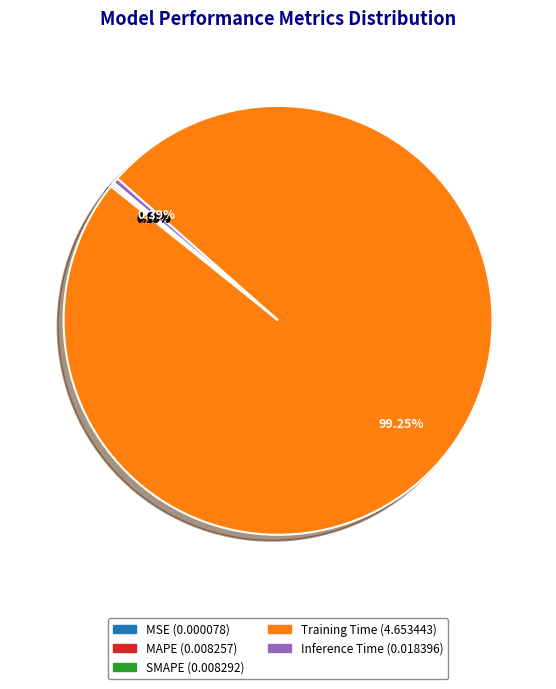

Between Training Time and Inference Time, which is larger?

Training Time